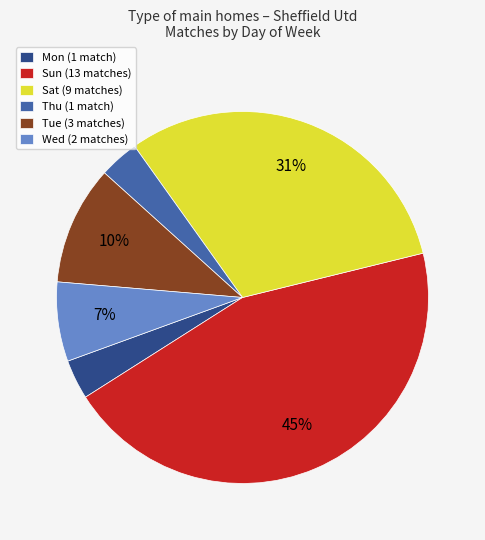

Count the number of slices in the pie.

6